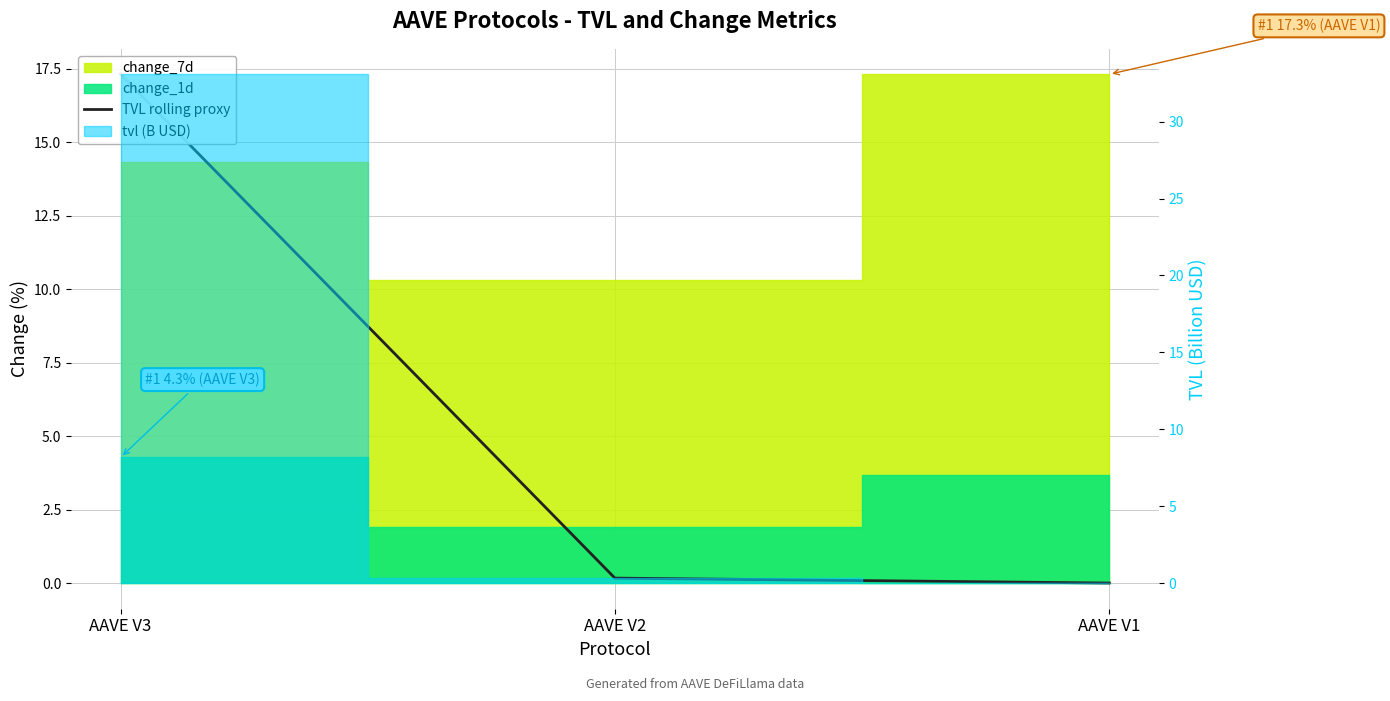

How many lines are shown in the chart?

1